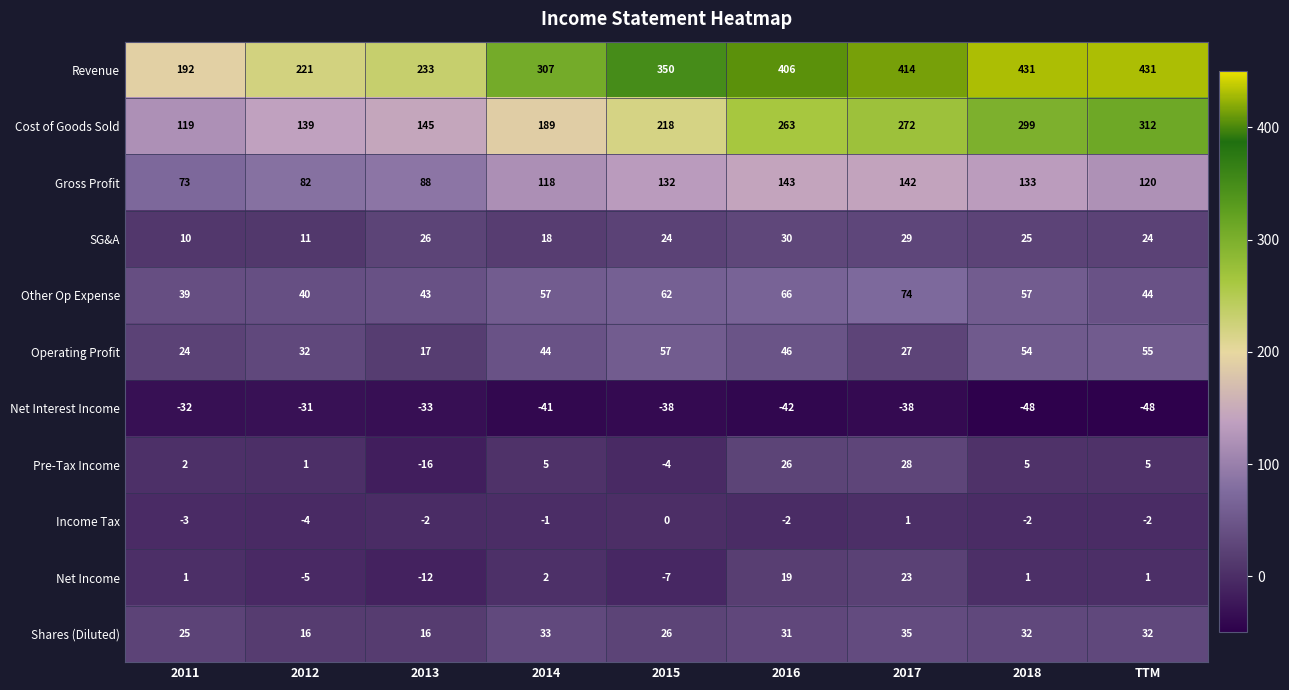

Is it true that Cost of Goods Sold equals 218 at 2015?

True